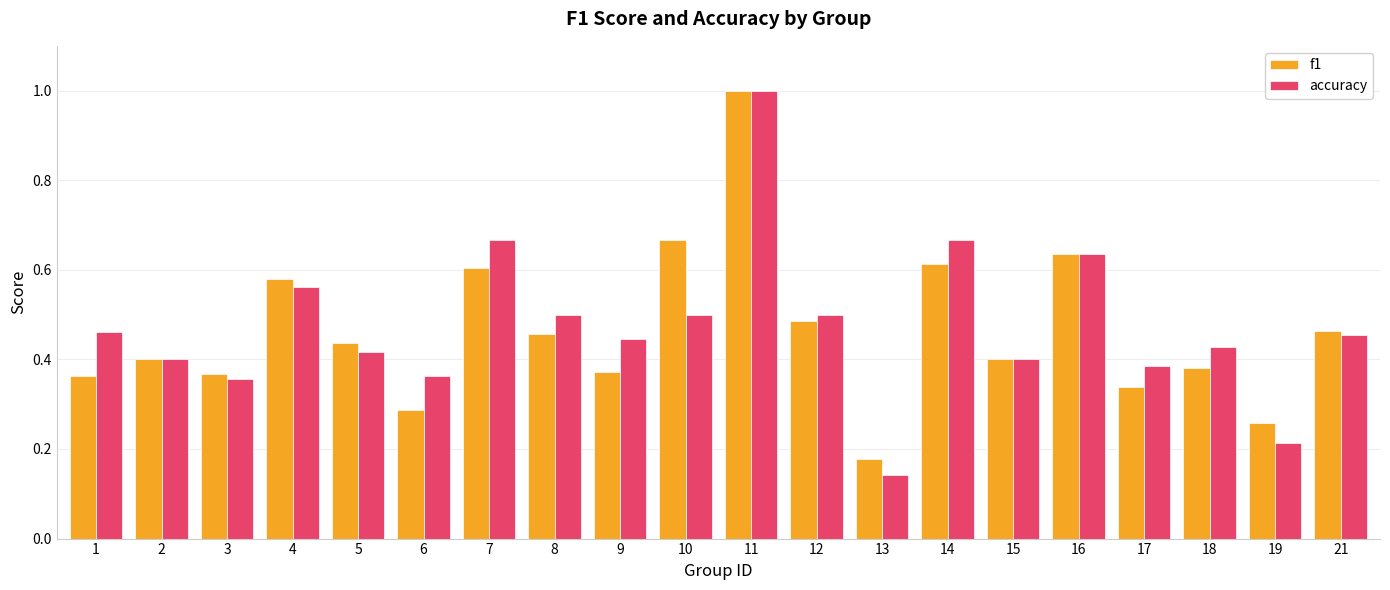

Does the chart contain any negative values?

No